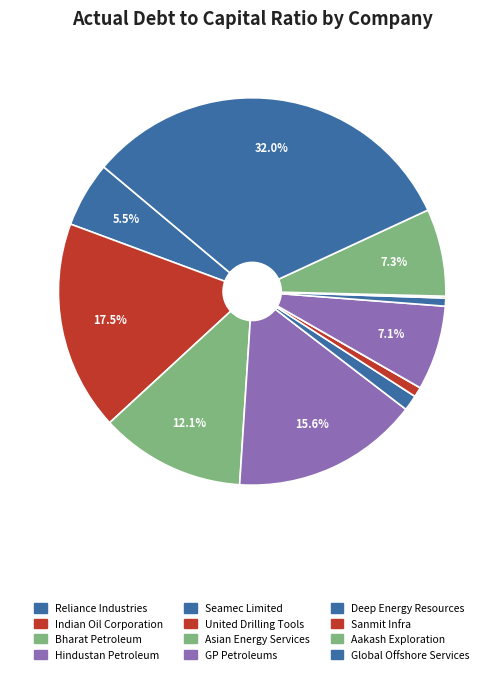

The Reliance Industries slice represents 5% of the pie. True or false?

True